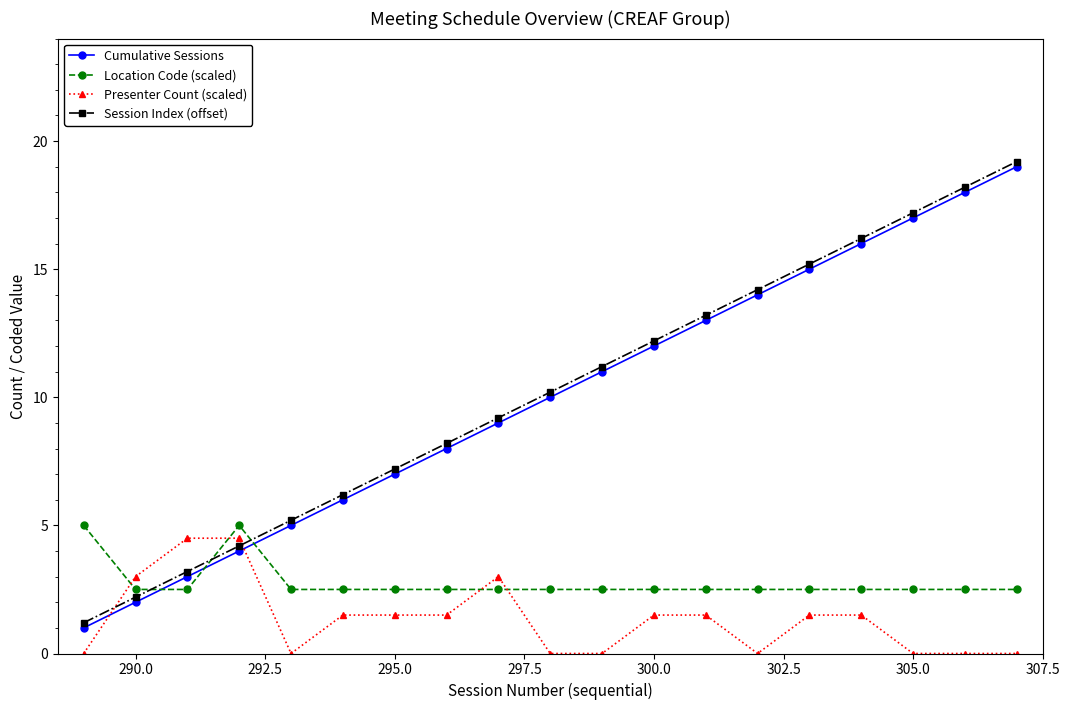

What is the value of the Location Code (scaled) point at the 6th from the left?

2.5